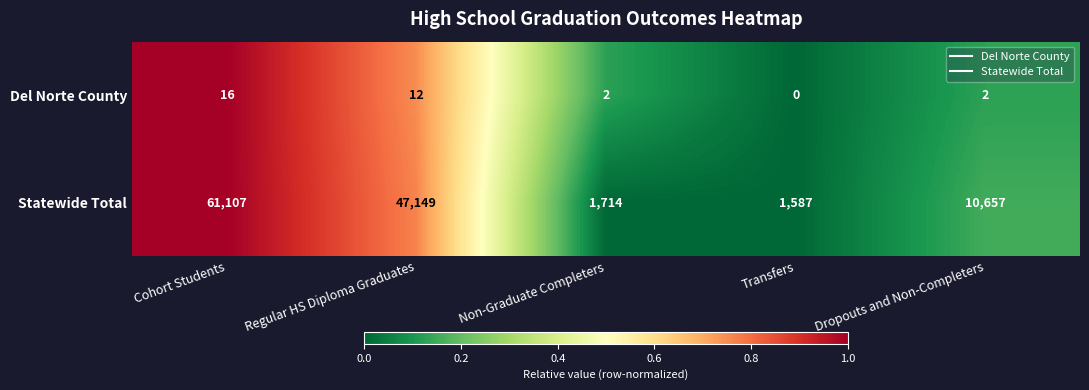

What is the sum of the Del Norte County values at Non-Graduate Completers and Cohort Students?

18